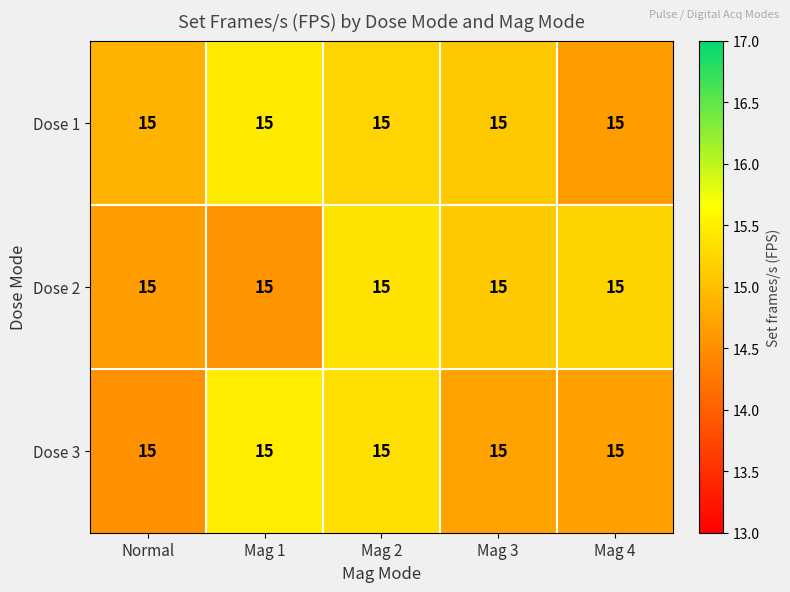

True or false: Dose 3 has a value of 23.5 at Mag 1.

False